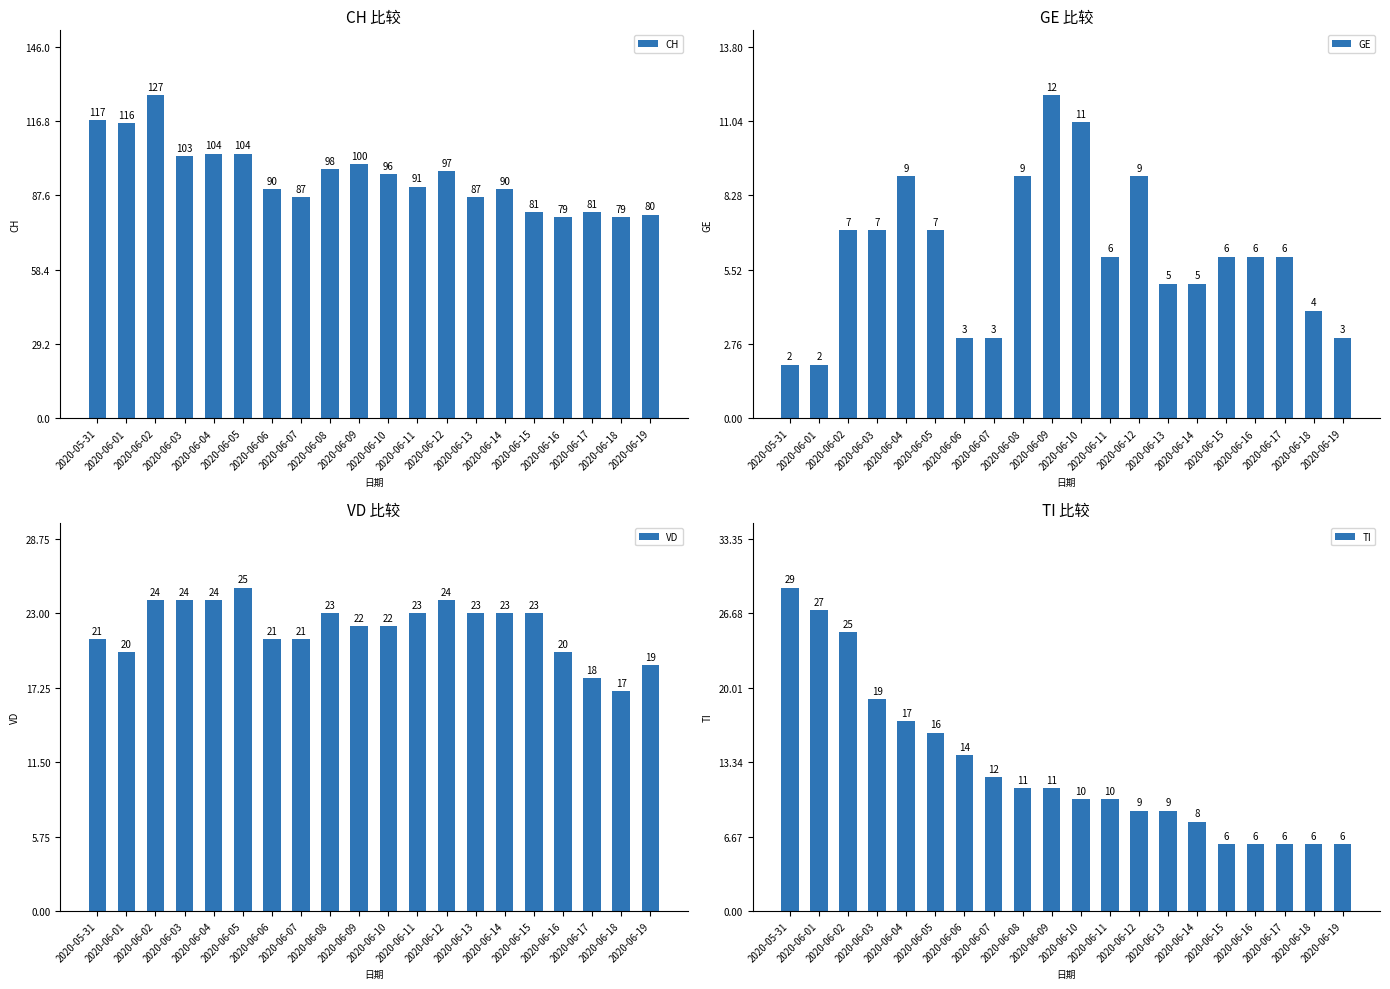

What is the label of the 15th bar from the right?

2020-06-05